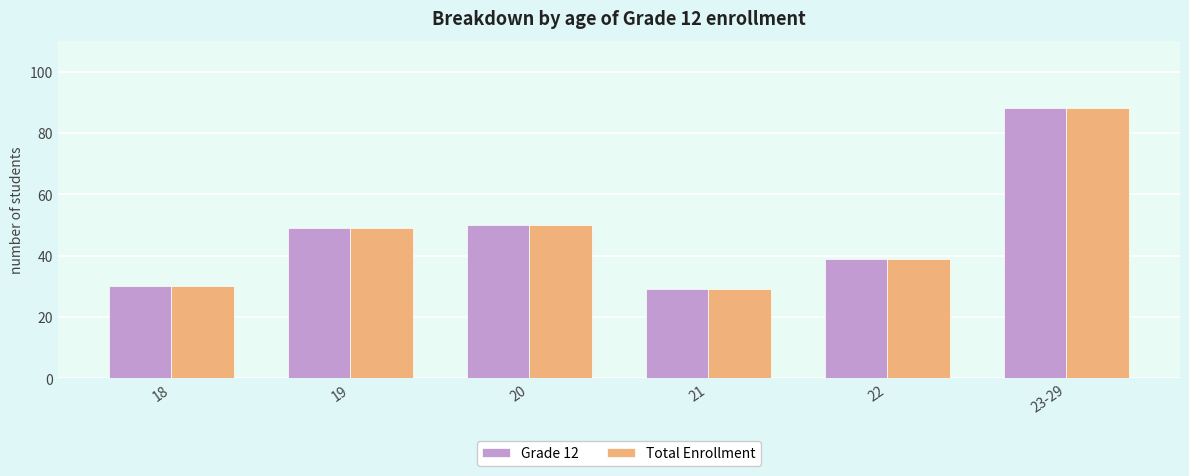

What is the approximate value of Total Enrollment at 20?

50